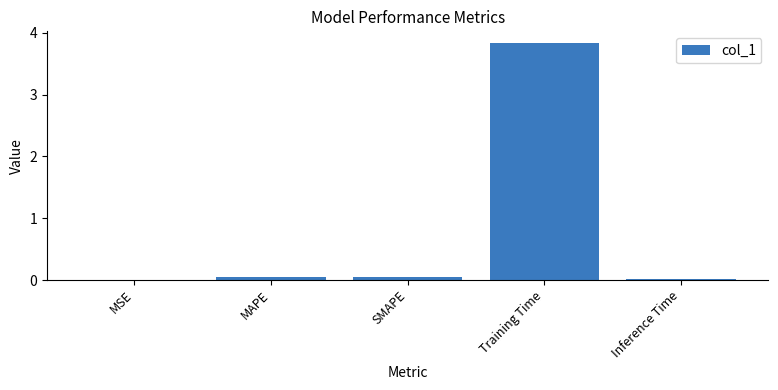

What is the change in value from Training Time to Inference Time?

-3.8